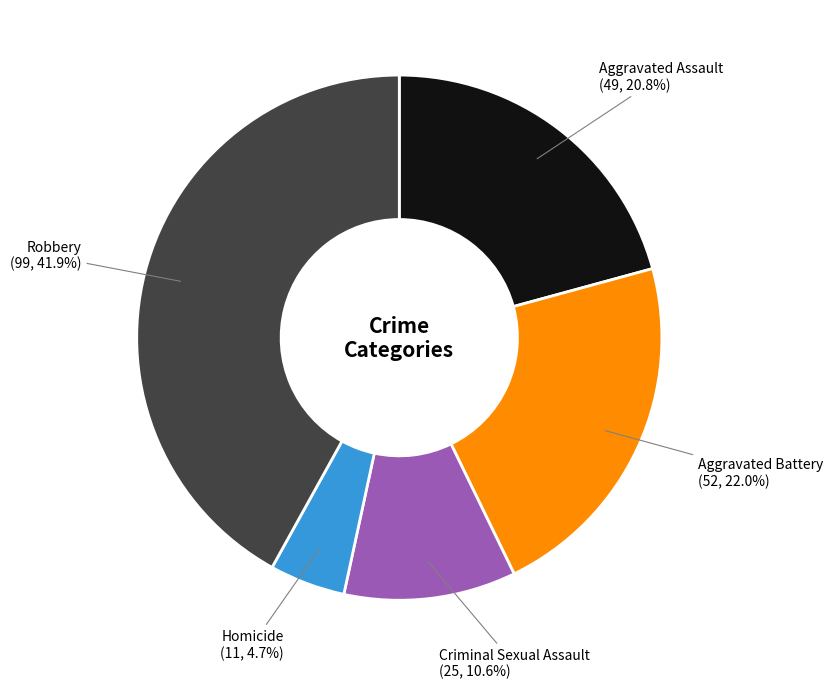

To the nearest percent, what portion does Robbery represent?

42%